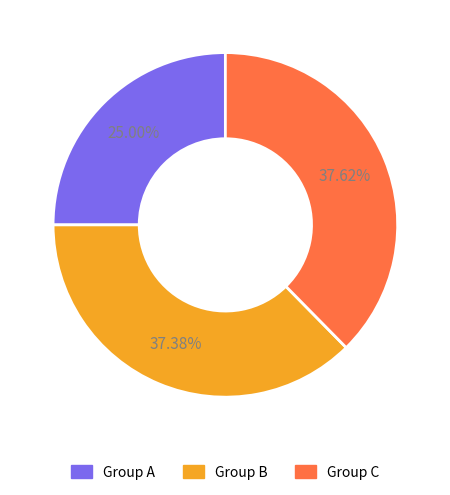

Is there any slice that represents more than half of the pie?

No